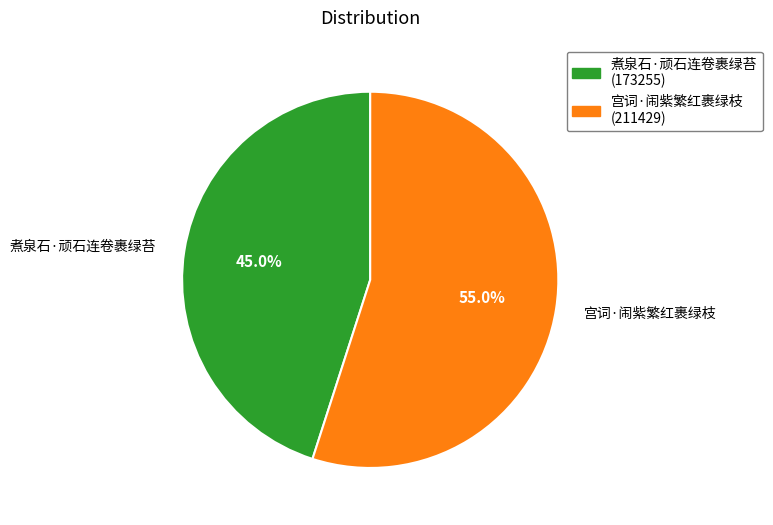

What is the ratio of the value at 宫词·闹紫繁红裹绿枝 to the value at 煮泉石·顽石连卷裹绿苔?

1.2